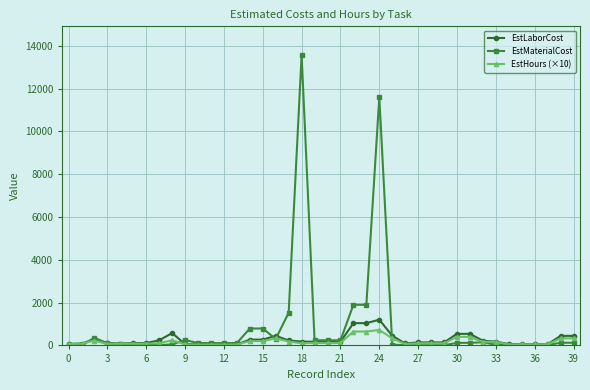

How many lines are shown in the chart?

3